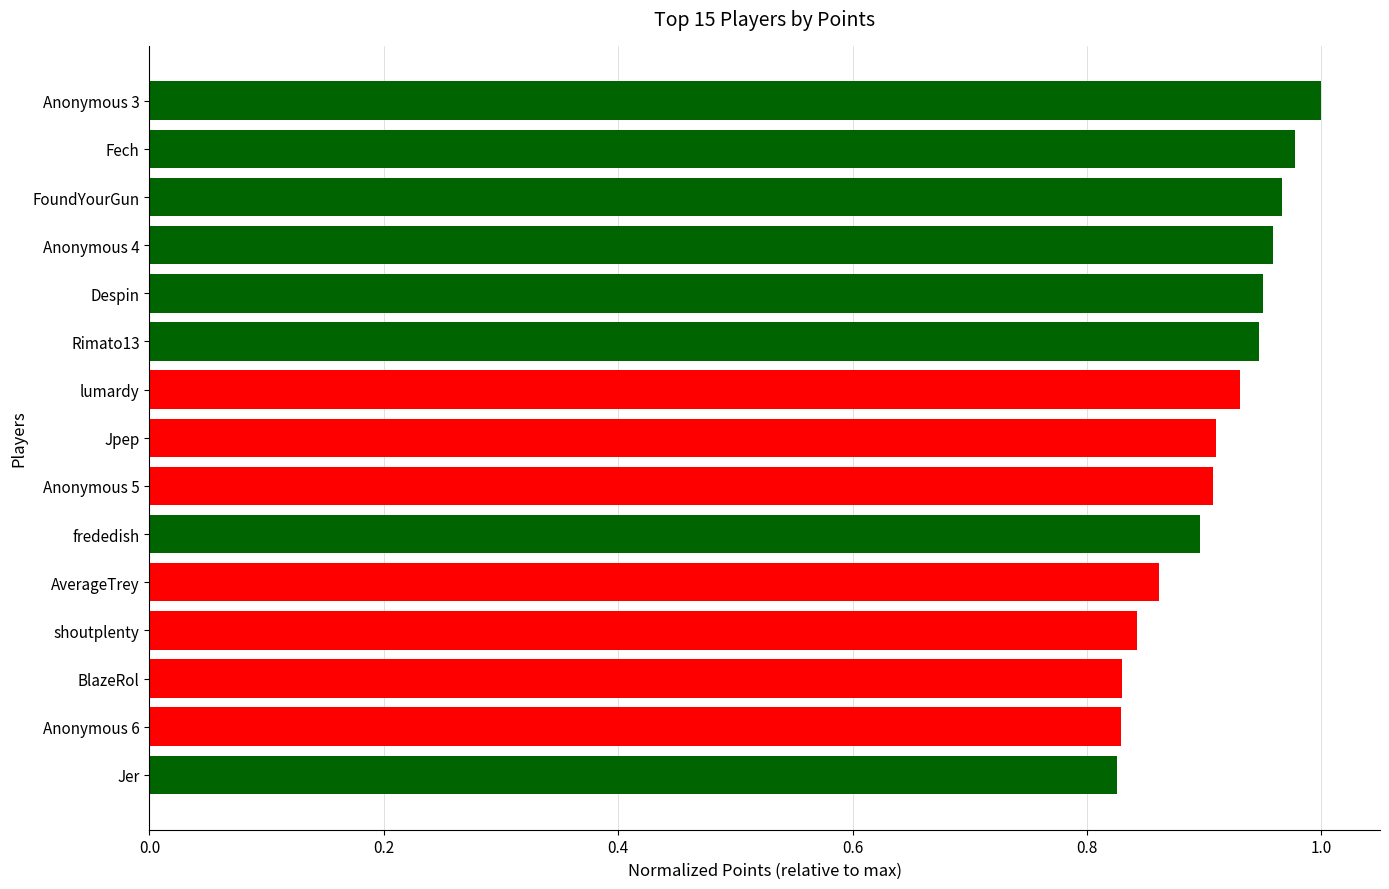

Is it true that the value at BlazeRol is 0.4?

False